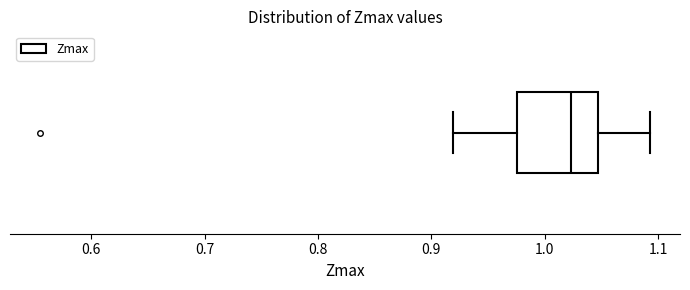

Read this box plot against the x-axis: the position of the median line, the range covered by the box, and the ends of both whiskers. The values are not printed on the chart, so give them approximately, as read against the axis.

median 1.02, box 0.98 to 1.05, whiskers 0.92 to 1.09